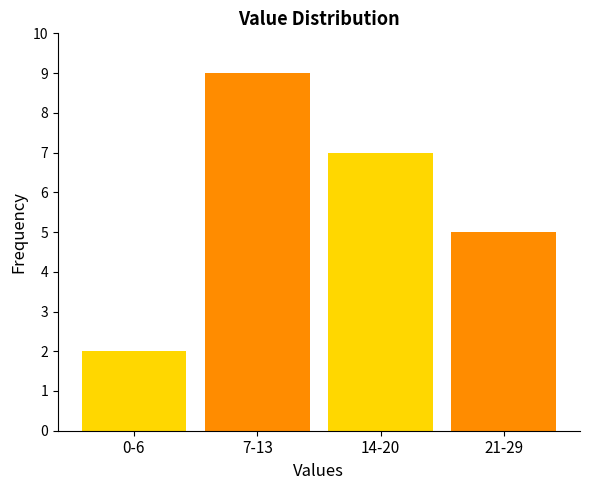

Reading right to left, extract all data points from this chart.

5	7	9	2